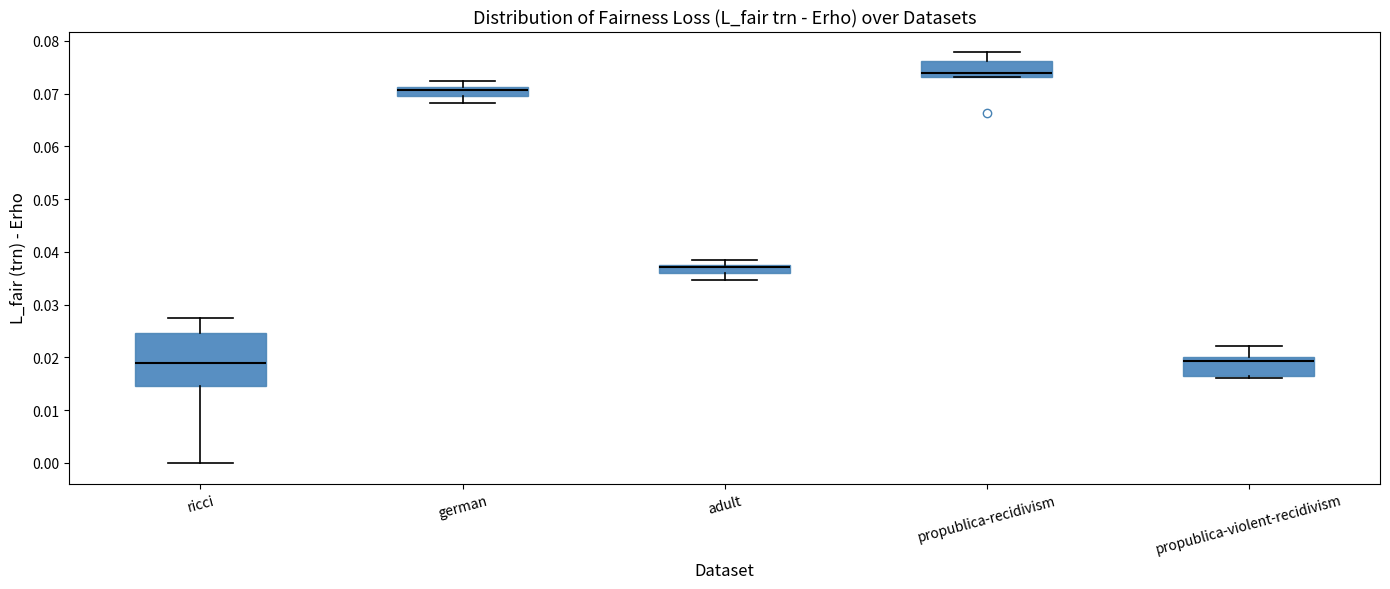

Comparing the boxes themselves (not the whiskers), which one is the tallest?

ricci